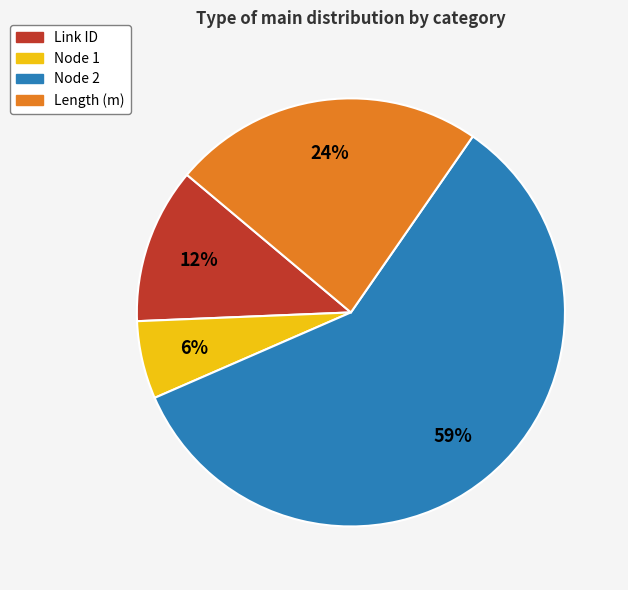

Does any single category account for the majority?

Yes